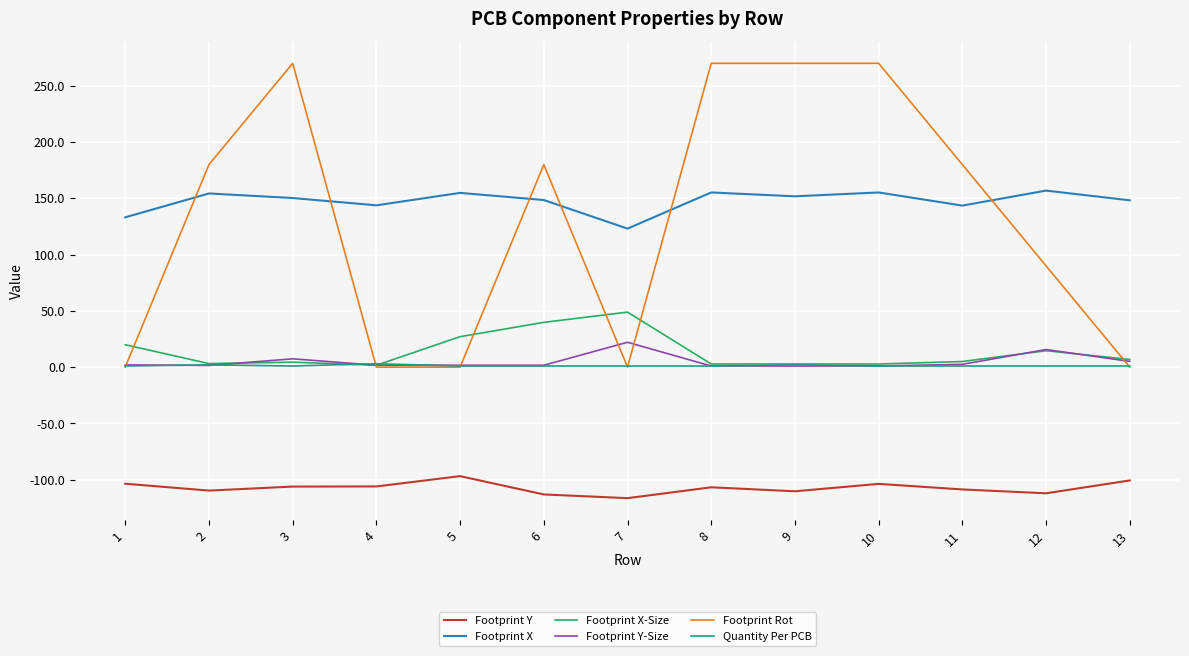

How many distinct data groups are displayed?

6